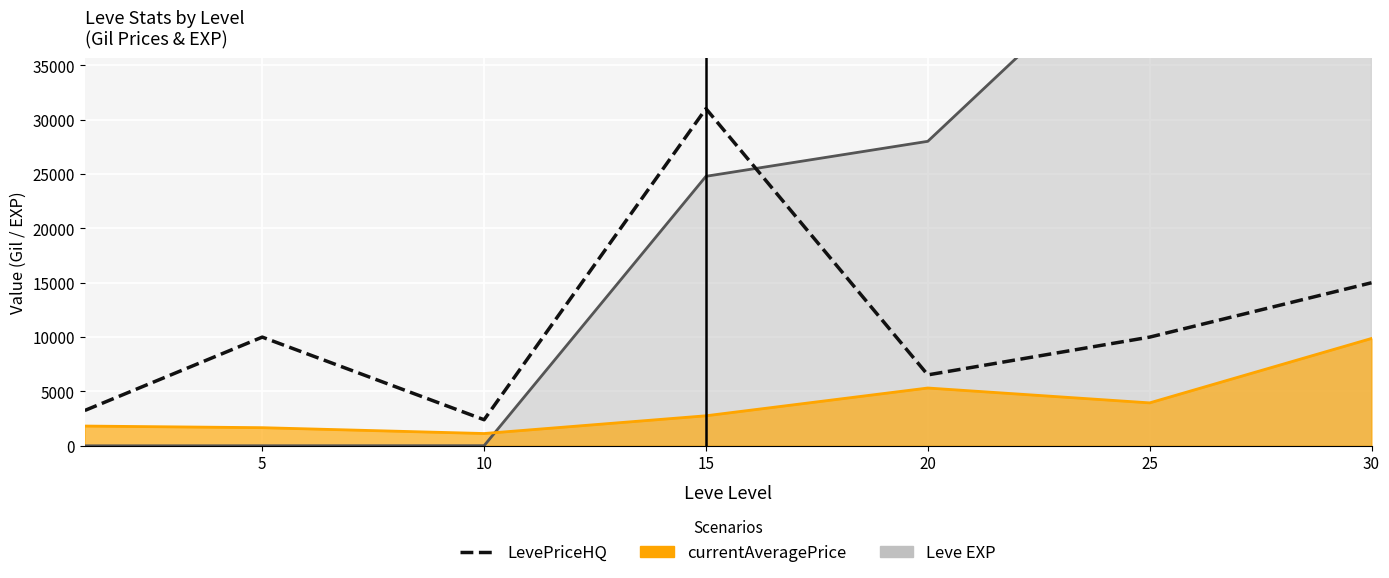

At which category does the chart reach its peak across all series?

15